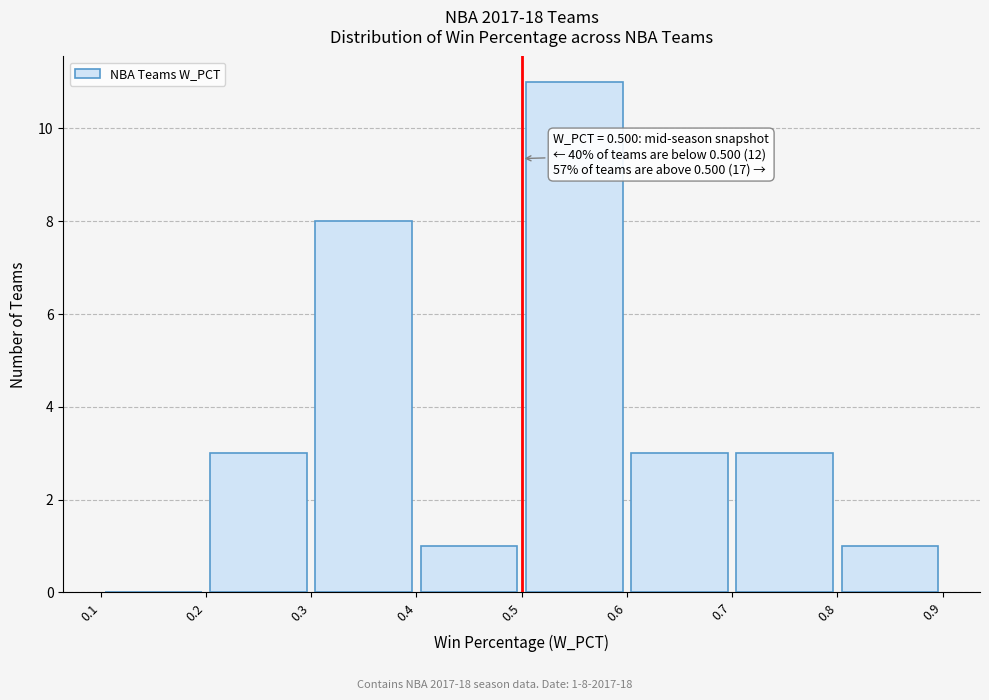

Which range on the x-axis has the tallest bar?

0.5 to 0.6